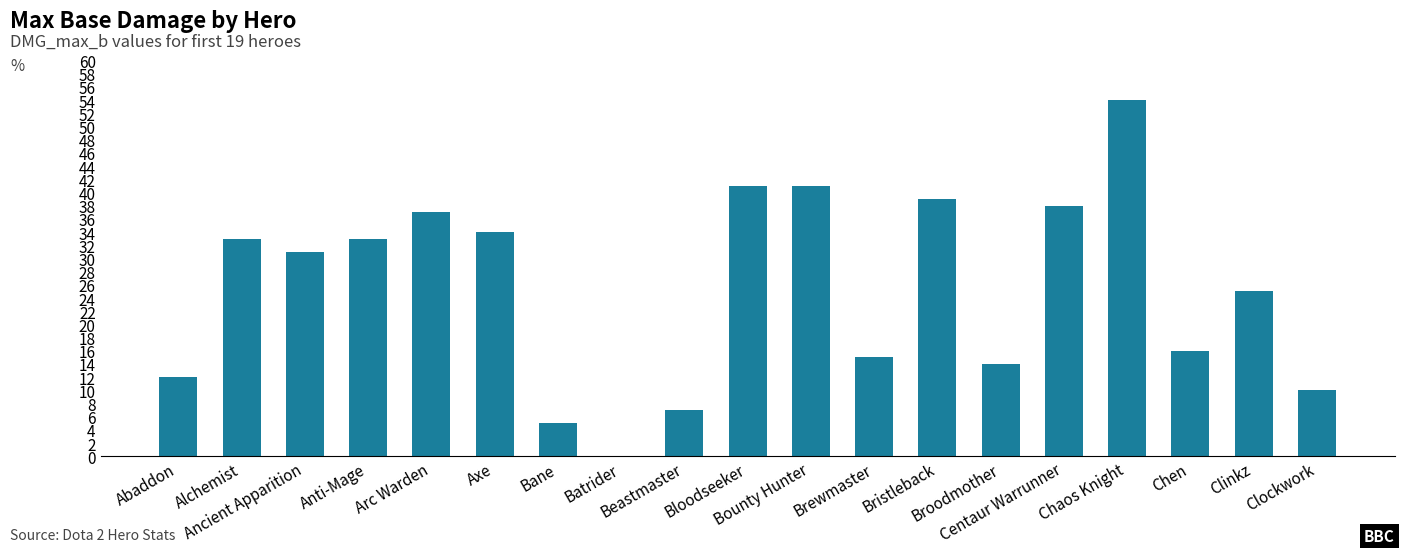

What is the greatest value displayed?

54